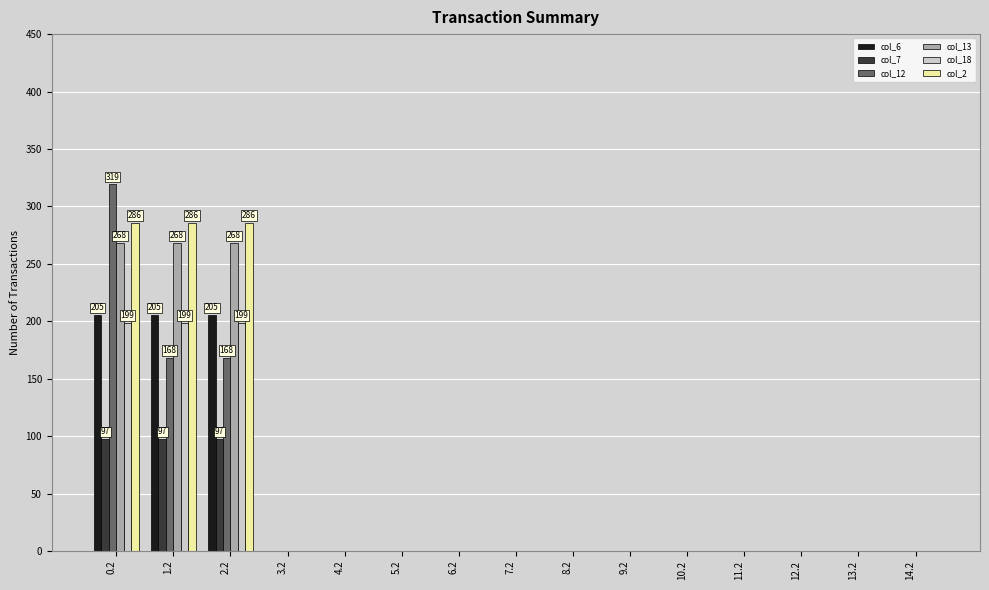

Are the bars grouped side by side (vs. stacked)?

Yes